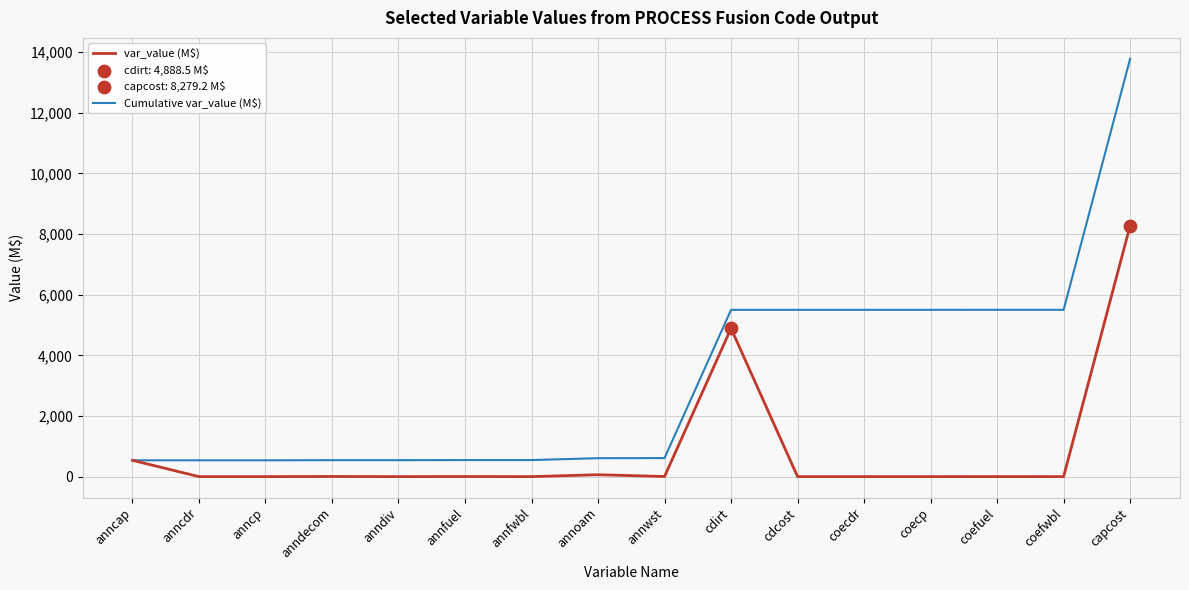

What is the total value across all series at anndiv?

542.7